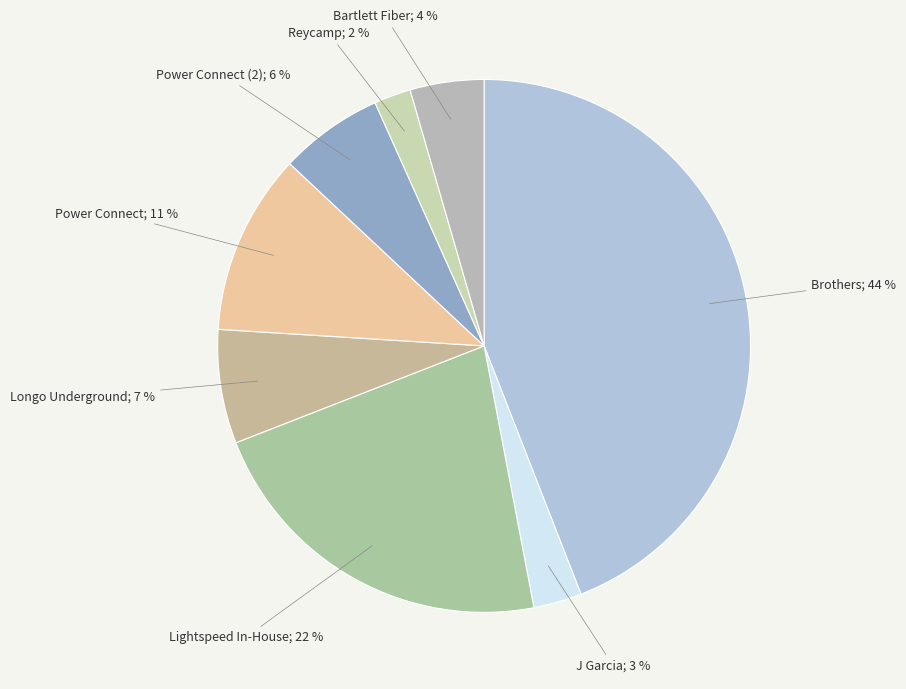

Rank the categories by value from lowest to highest.

Reycamp, J Garcia, Bartlett Fiber, Power Connect (2), Longo Underground, Power Connect, Lightspeed In-House, Brothers